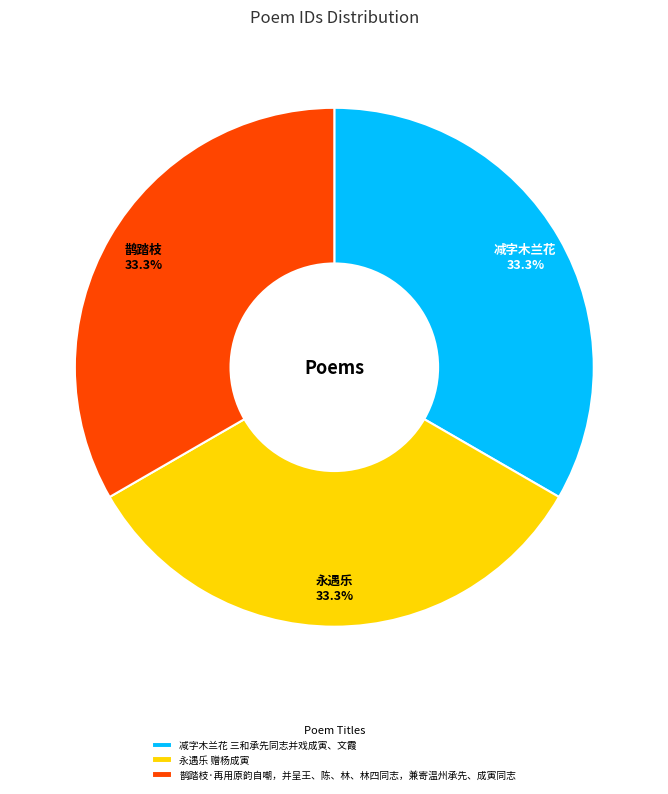

How many slices are in this pie chart?

3